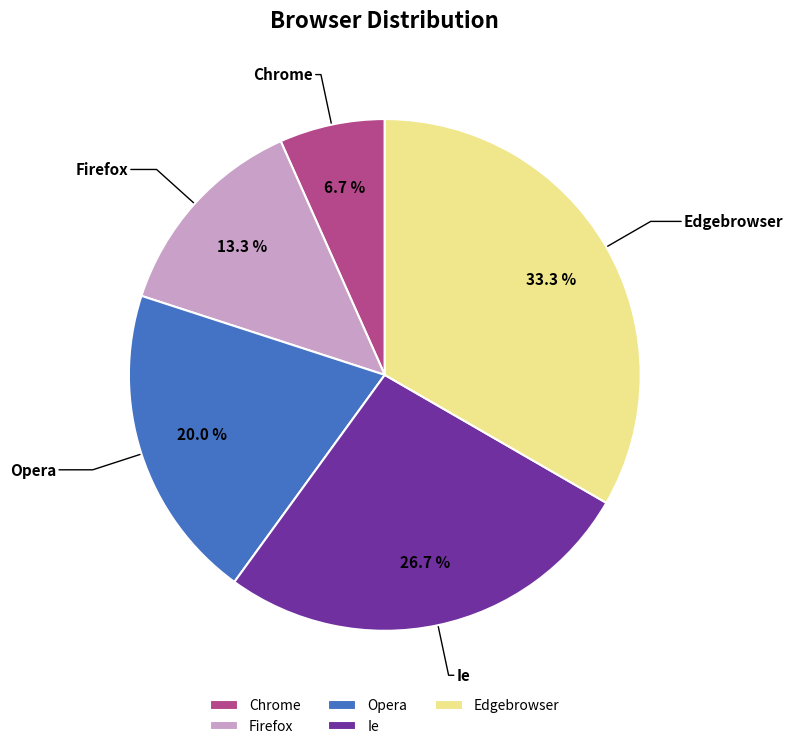

Is there any slice that represents more than half of the pie?

No